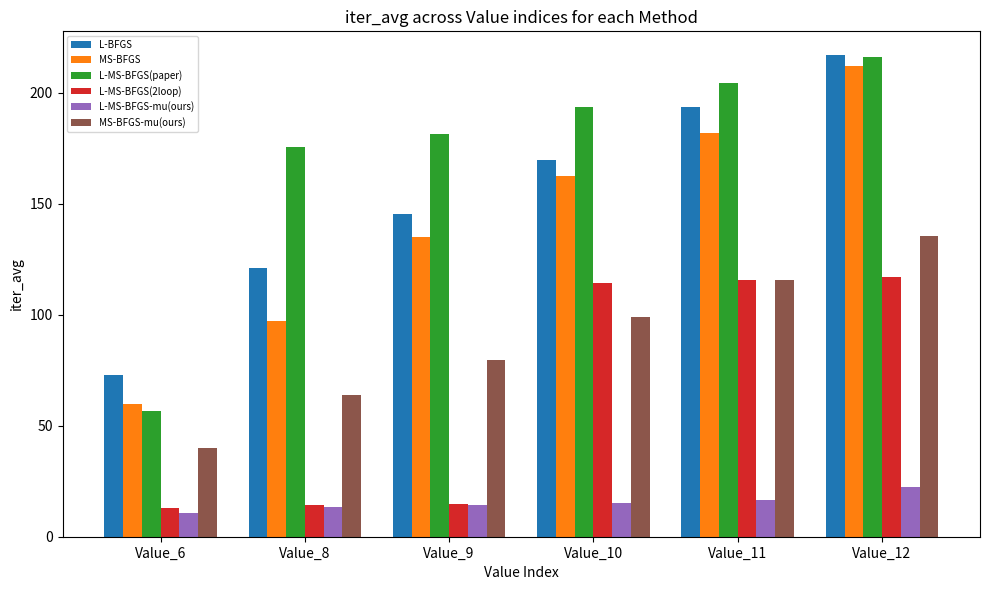

List the labels in order of L-MS-BFGS(paper) value, smallest first.

Value_6, Value_8, Value_9, Value_10, Value_11, Value_12